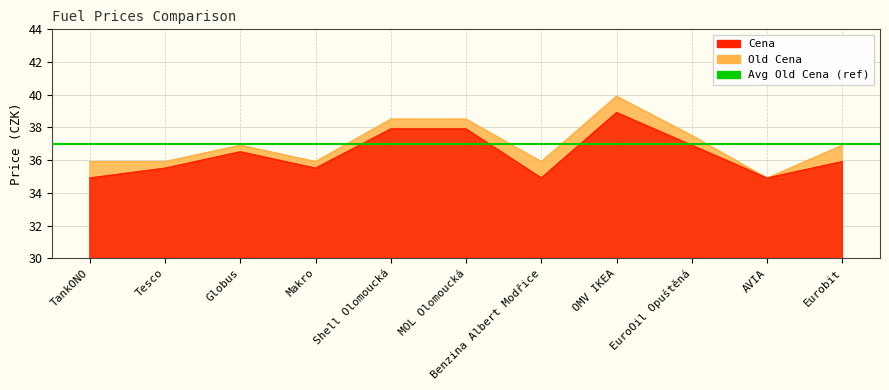

At EuroOil Opuštěná, list the series in order from smallest to largest.

Cena, Old Cena